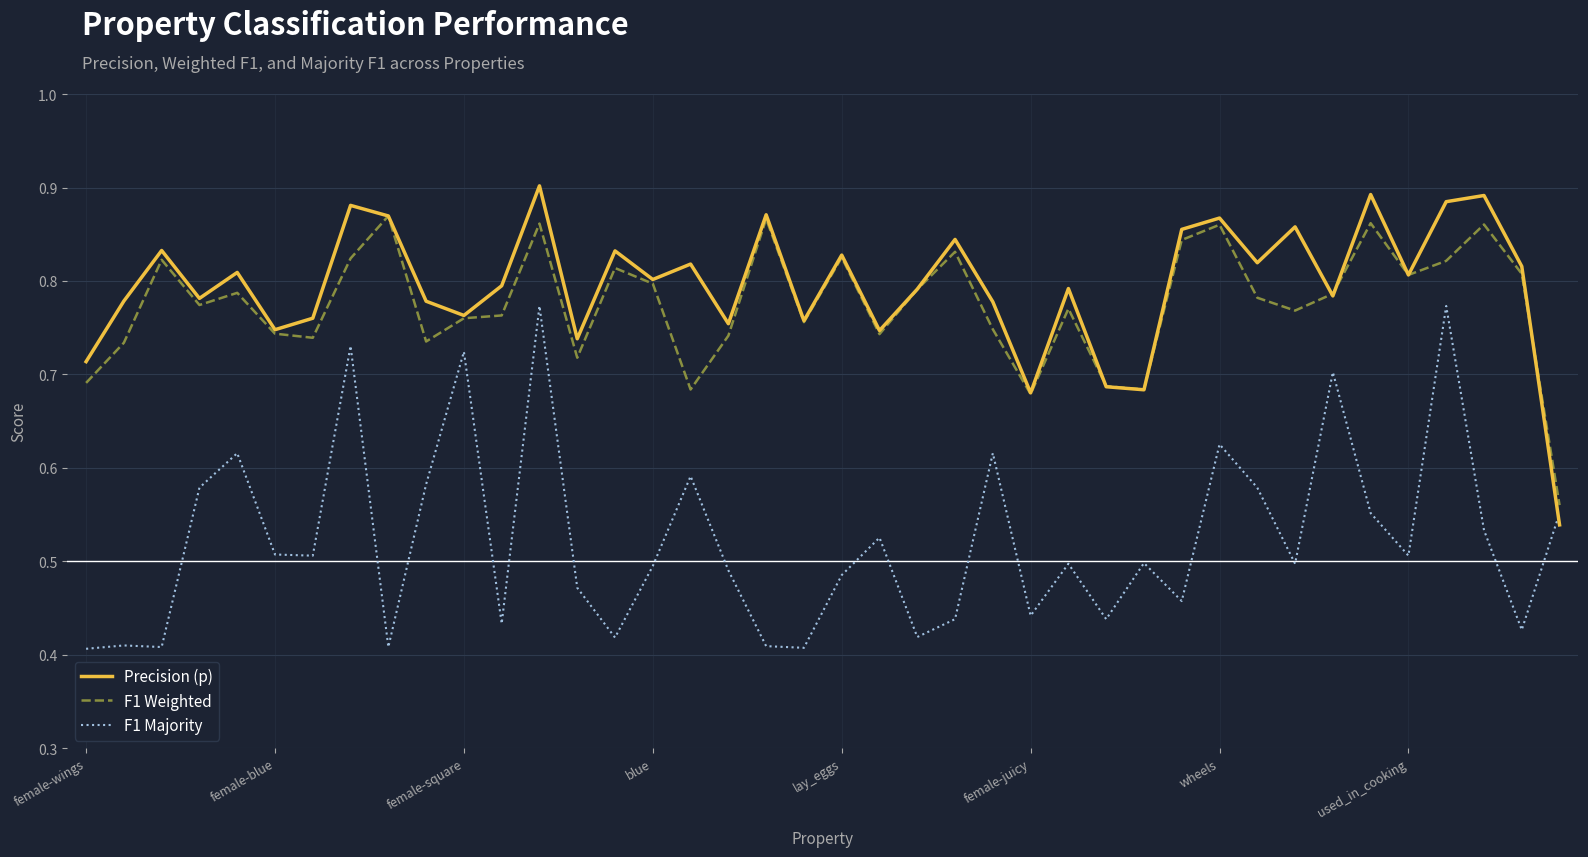

List the series in order of their peak value, highest first.

Precision (p), F1 Weighted, F1 Majority